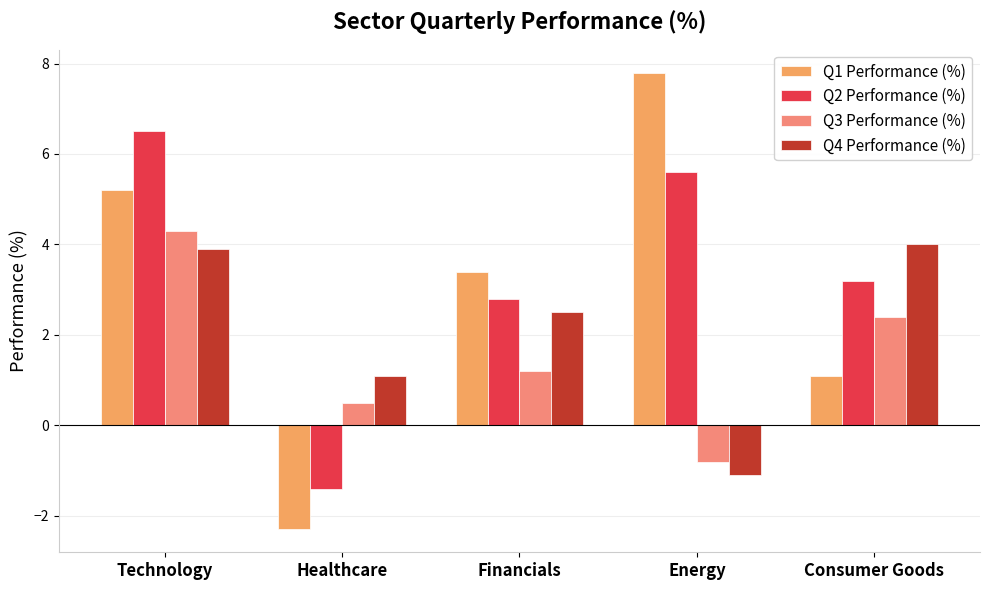

What is the difference between the highest and lowest values at Consumer Goods?

2.9